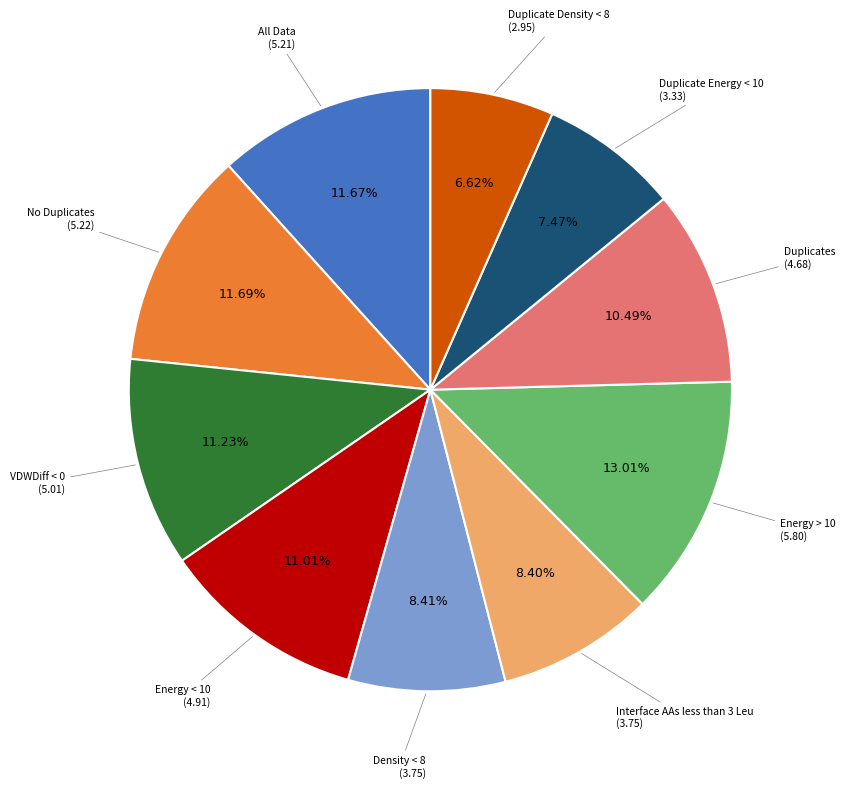

Is there a majority slice in this chart?

No